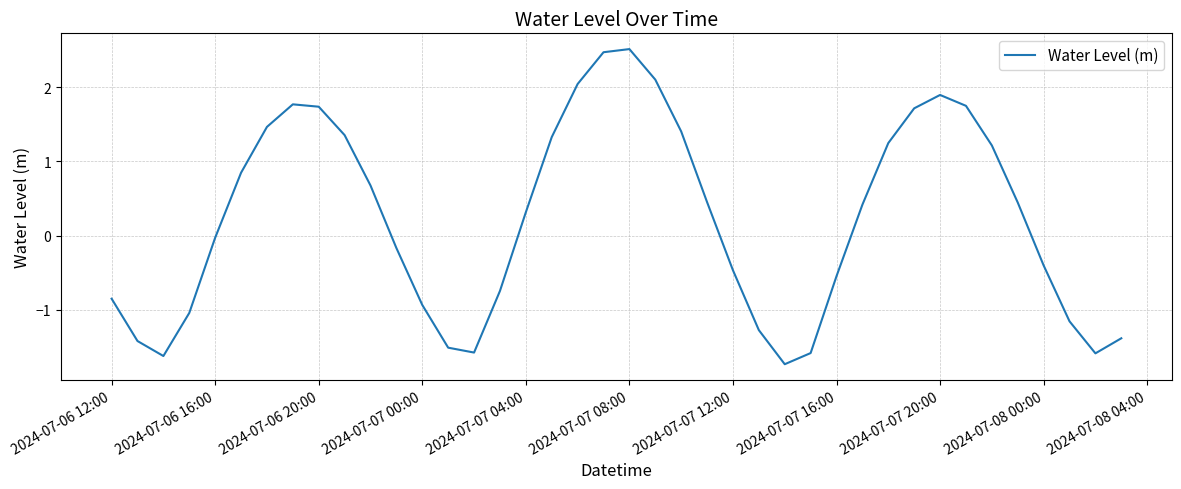

What is the greatest value displayed?

2.5